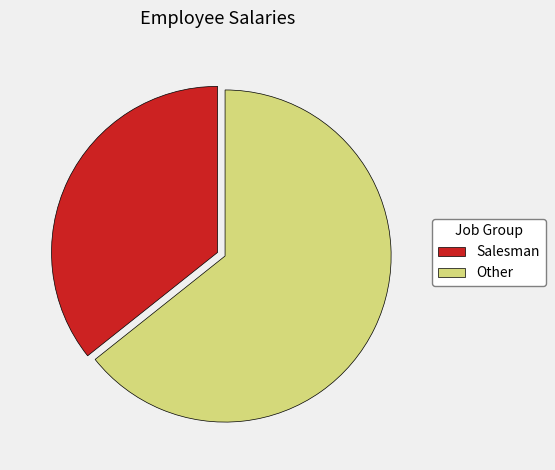

Does any single category account for the majority?

Yes